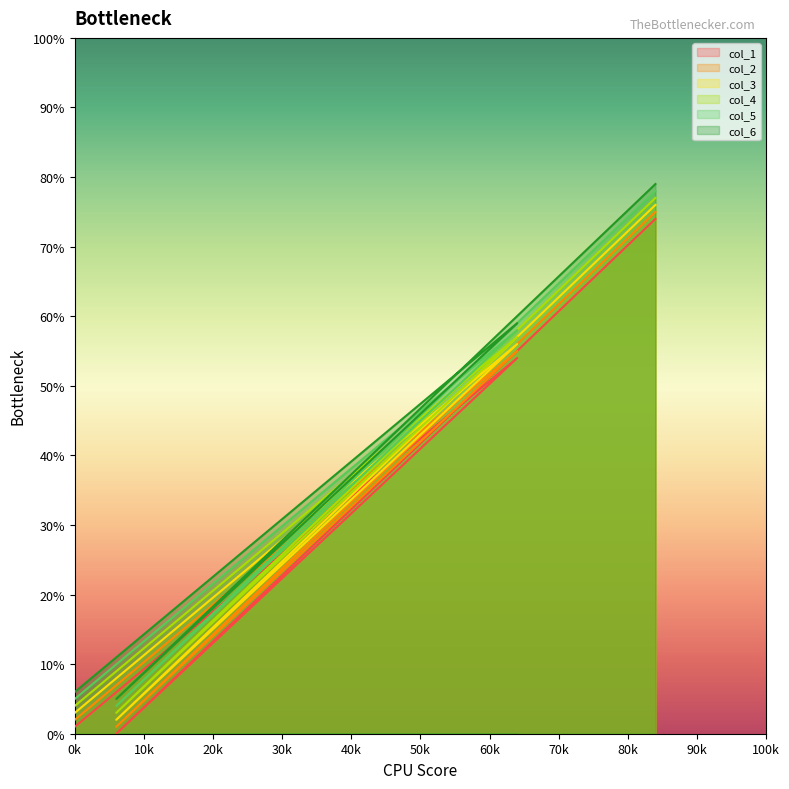

Where is the first local minimum for col_3?

6